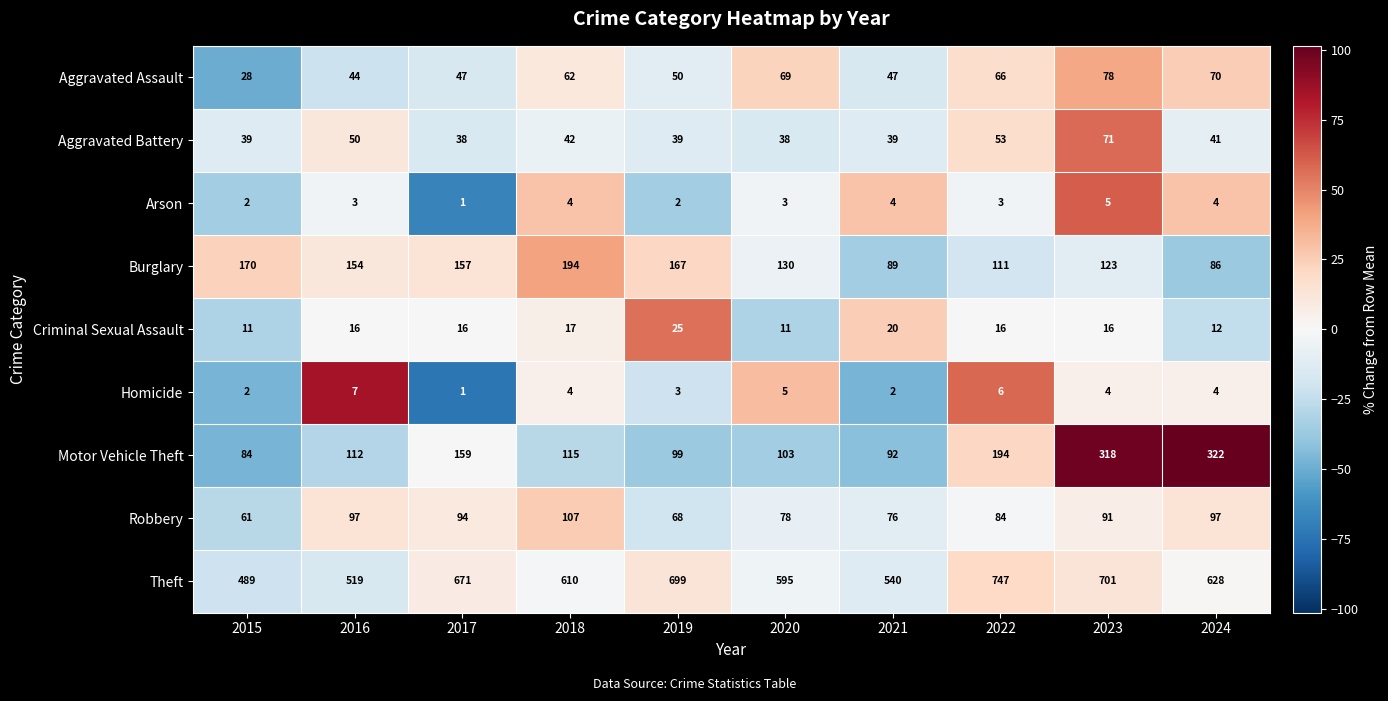

Which series has the largest total across all categories?

Theft